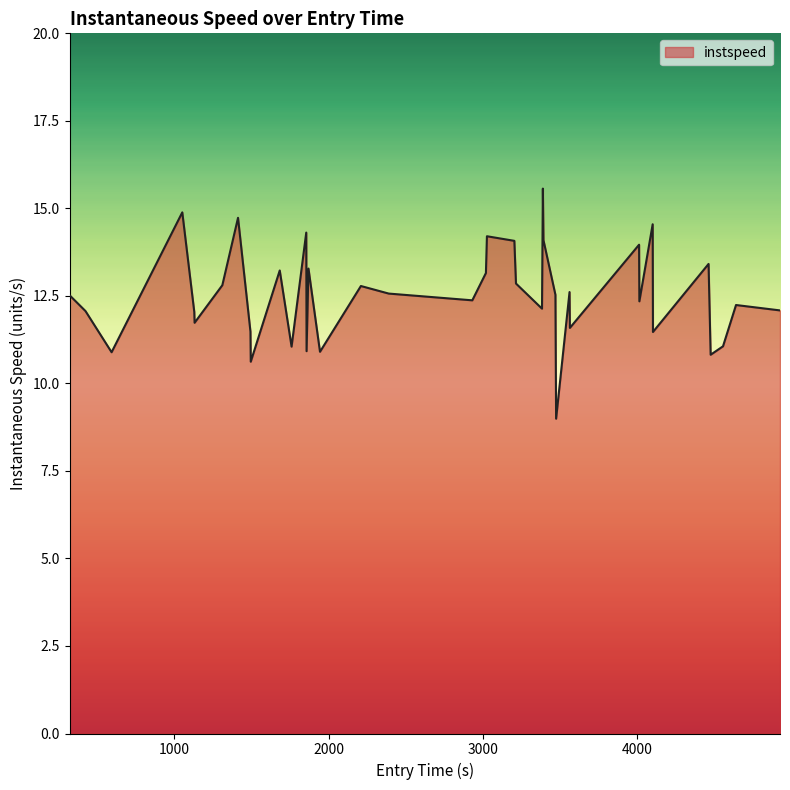

What is the greatest value displayed?

15.6